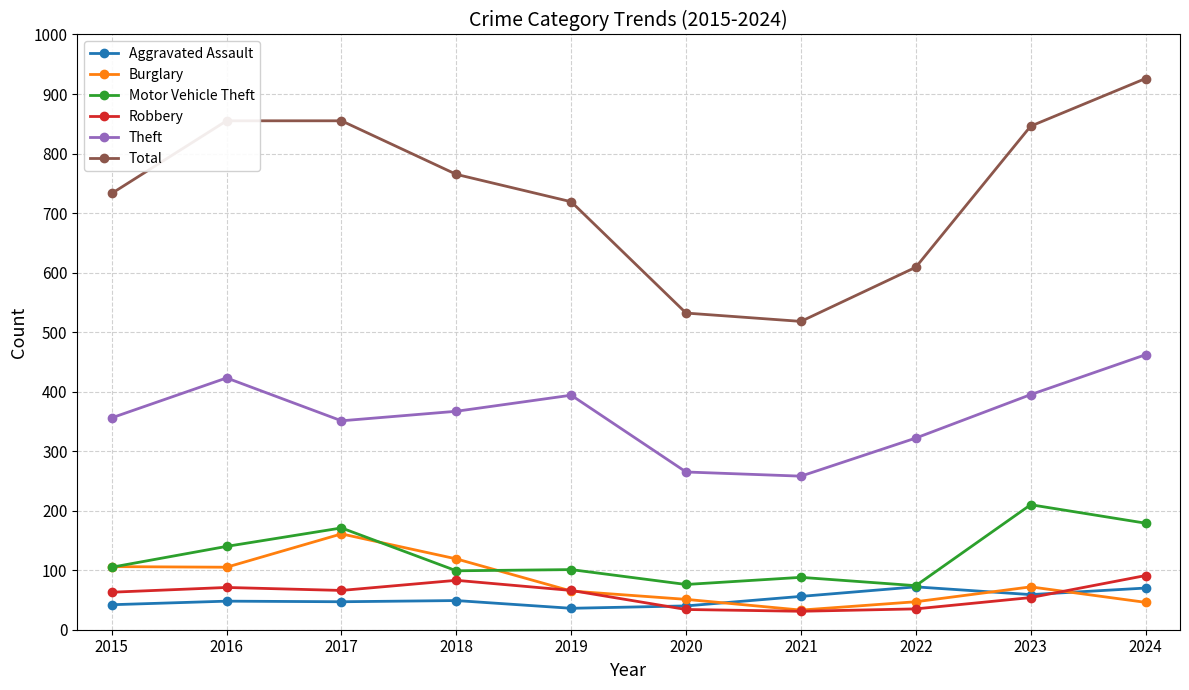

What is the value of the Aggravated Assault point at the 1st from the left?

42